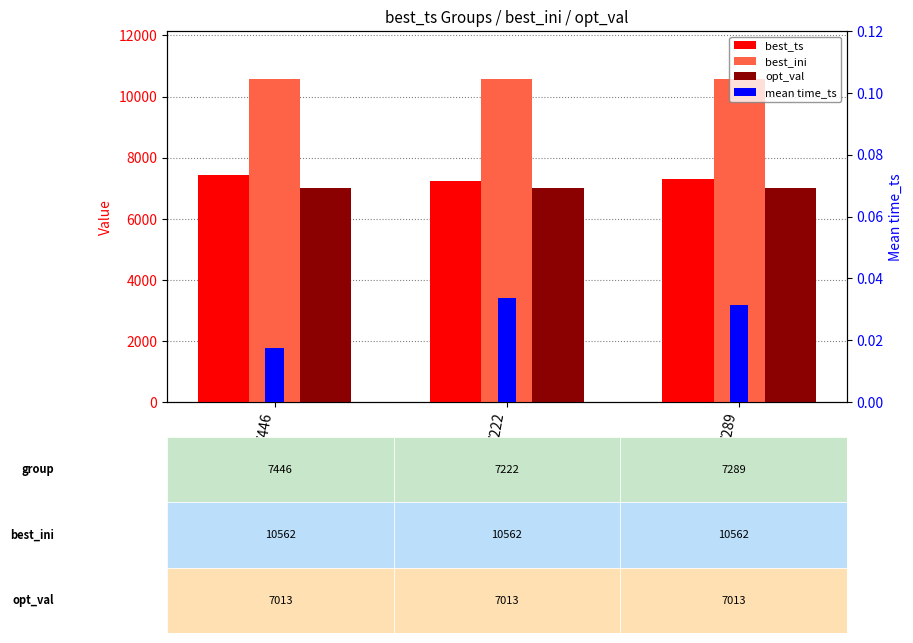

At 7446, list the series in order from smallest to largest.

mean time_ts, opt_val, best_ts, best_ini